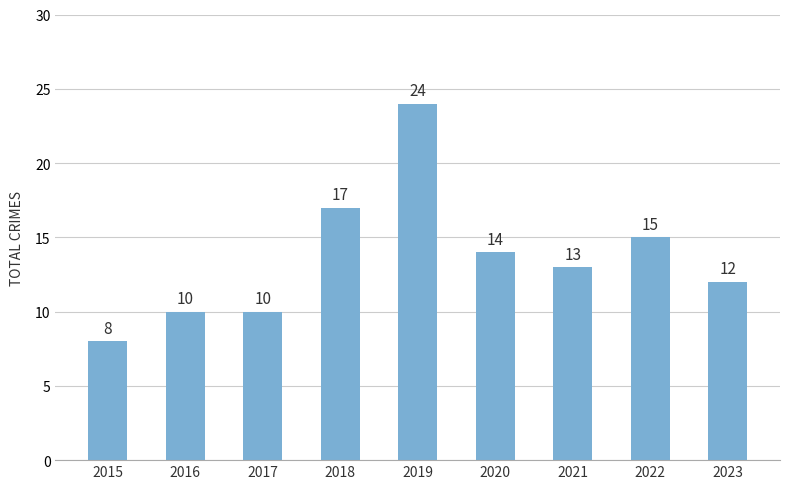

What is the value of the 7th bar from the left?

13